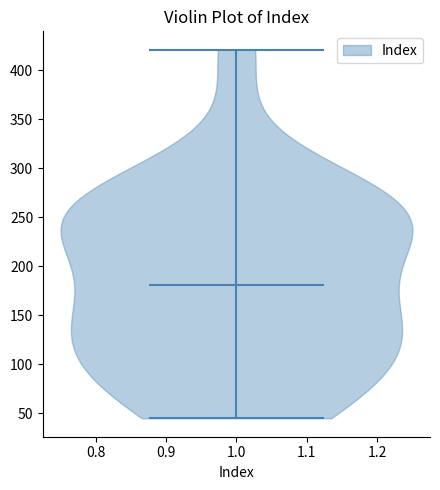

Read this violin plot against the y-axis: where its median line is, and the lowest and highest points the violin reaches. The values are not printed on the chart, so give them approximately, as read against the axis.

median line 180, lowest point 45, highest point 420